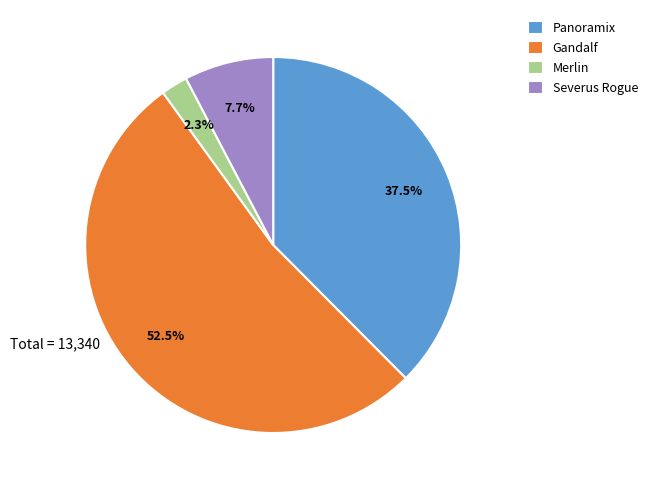

Between Severus Rogue and Gandalf, which is larger?

Gandalf